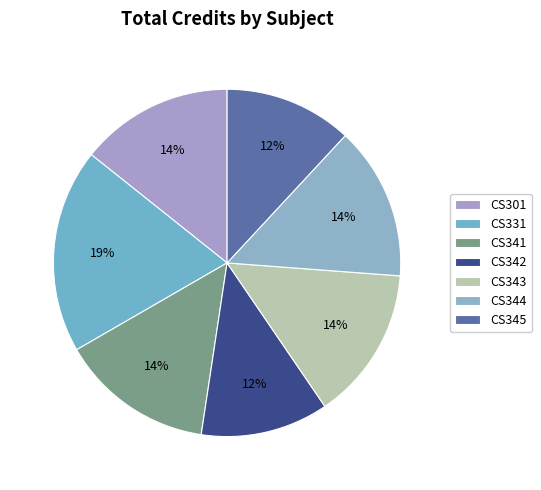

Combined, what portion of the pie is CS344 and CS301?

28.6%